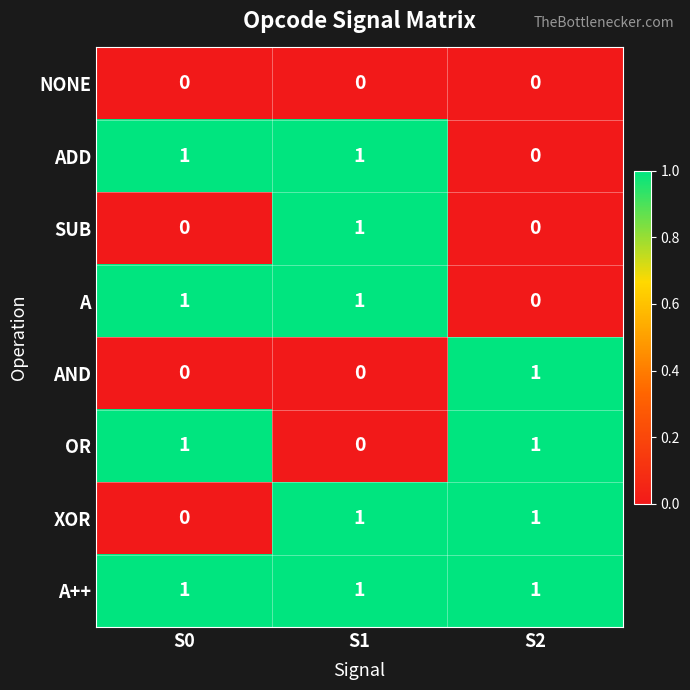

At which category is the sum across all series the highest?

S1